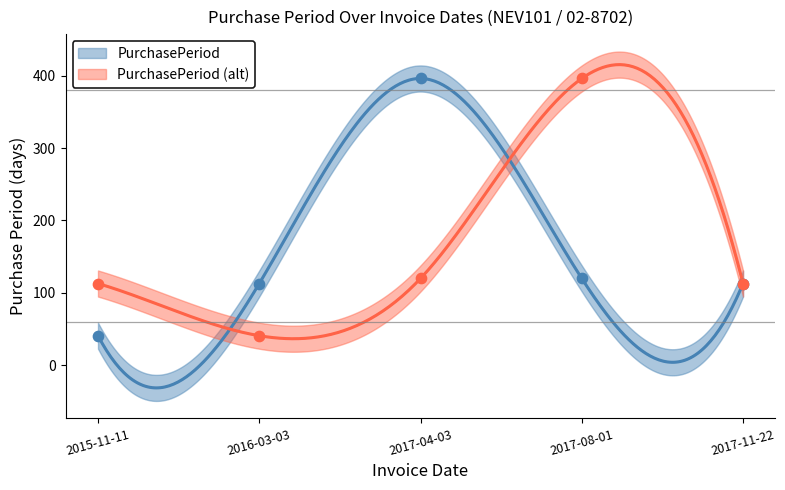

Approximately how many times larger is the value at 2016-03-03 compared to 2017-08-01?

0.9